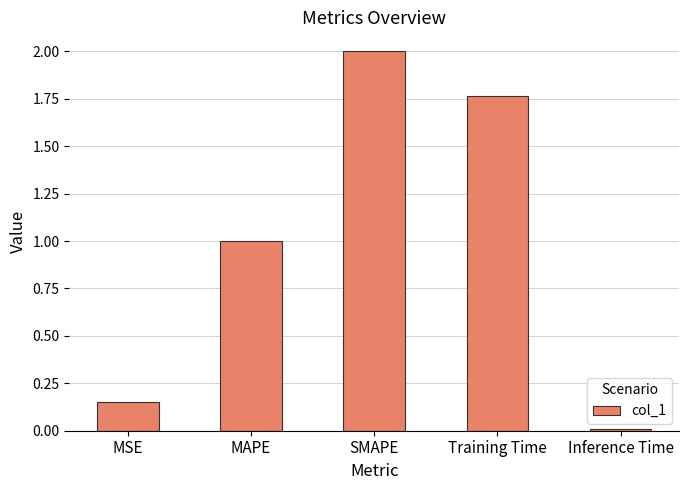

List the labels in order of value, smallest first.

Inference Time, MSE, MAPE, Training Time, SMAPE